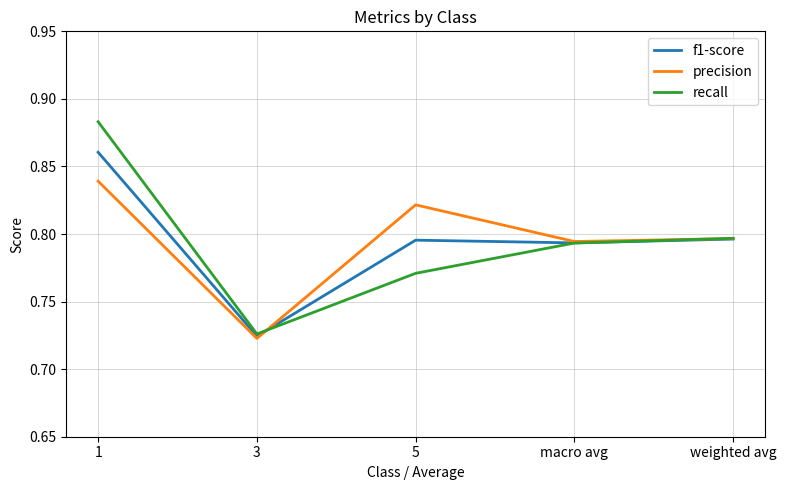

What position from the right is 3?

4